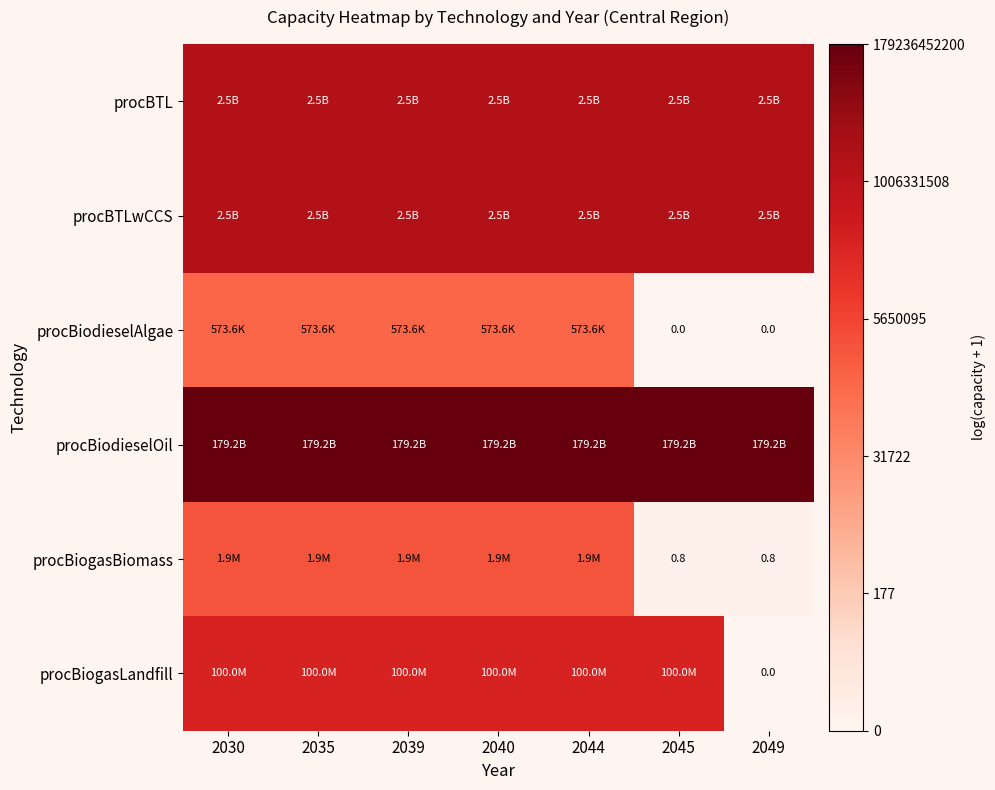

What is the difference between the highest and lowest values at 2030?

12.7